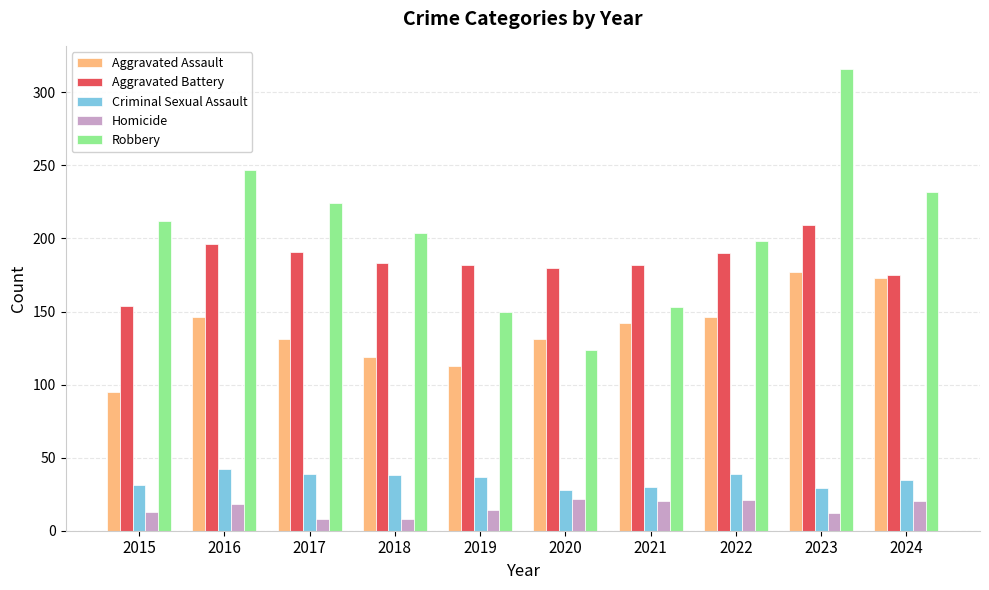

True or false: Aggravated Assault has a value of 173 at 2024.

True